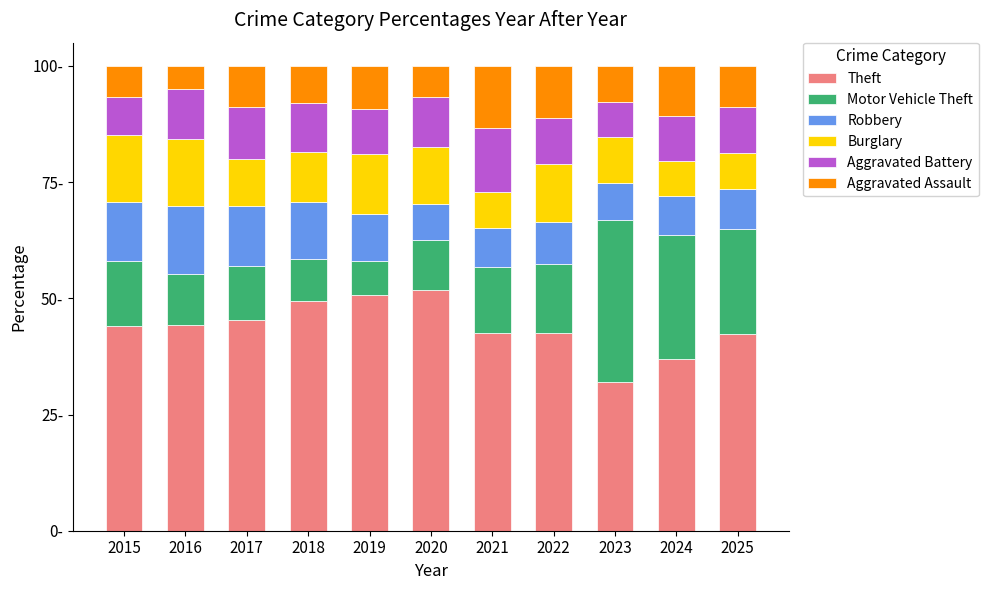

Which series has the largest total across all categories?

Theft